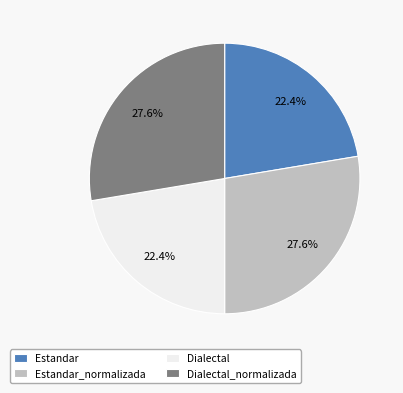

Is the sum of Estandar_normalizada and Dialectal_normalizada greater than half?

Yes